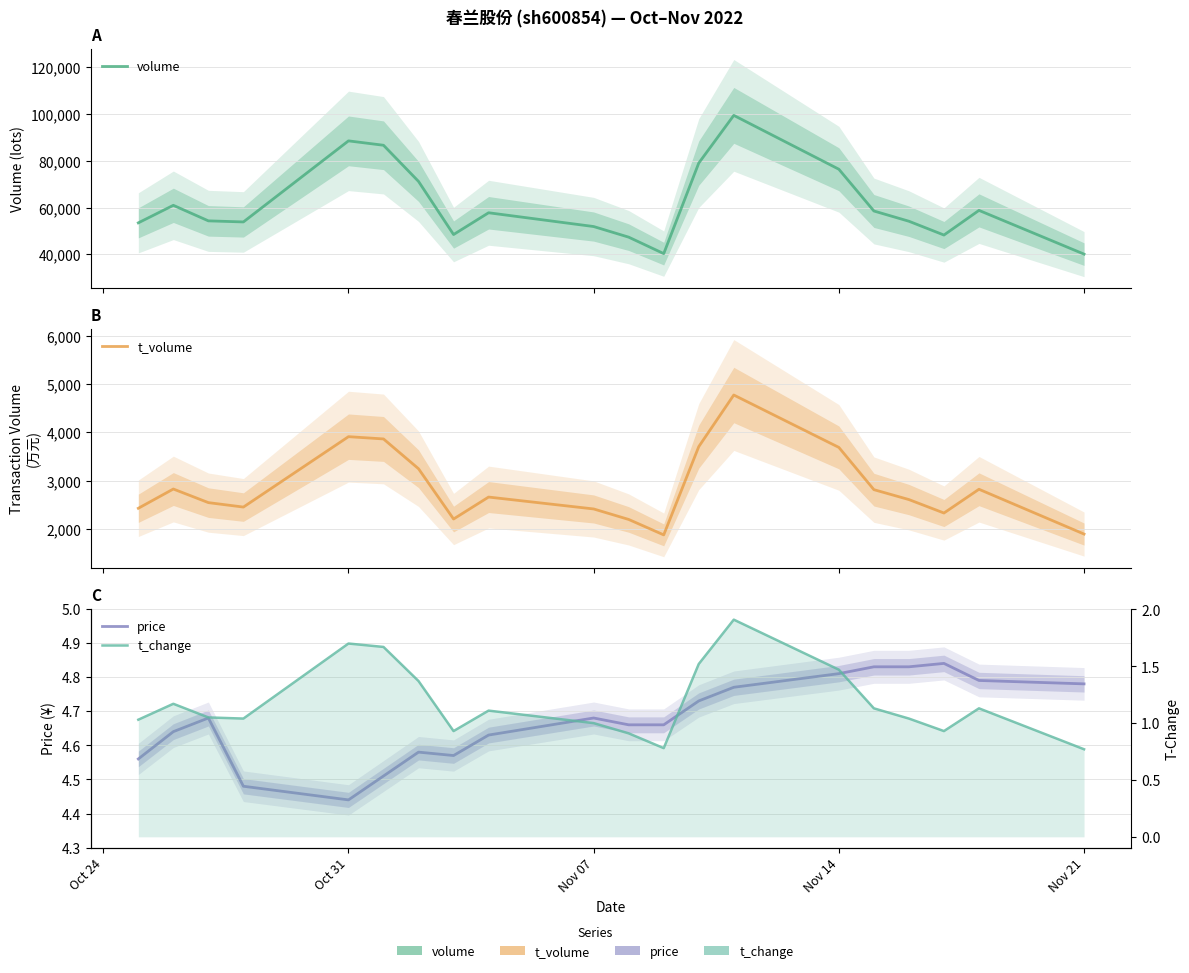

True or false: t_volume has more than 2 points higher than both neighbors.

True